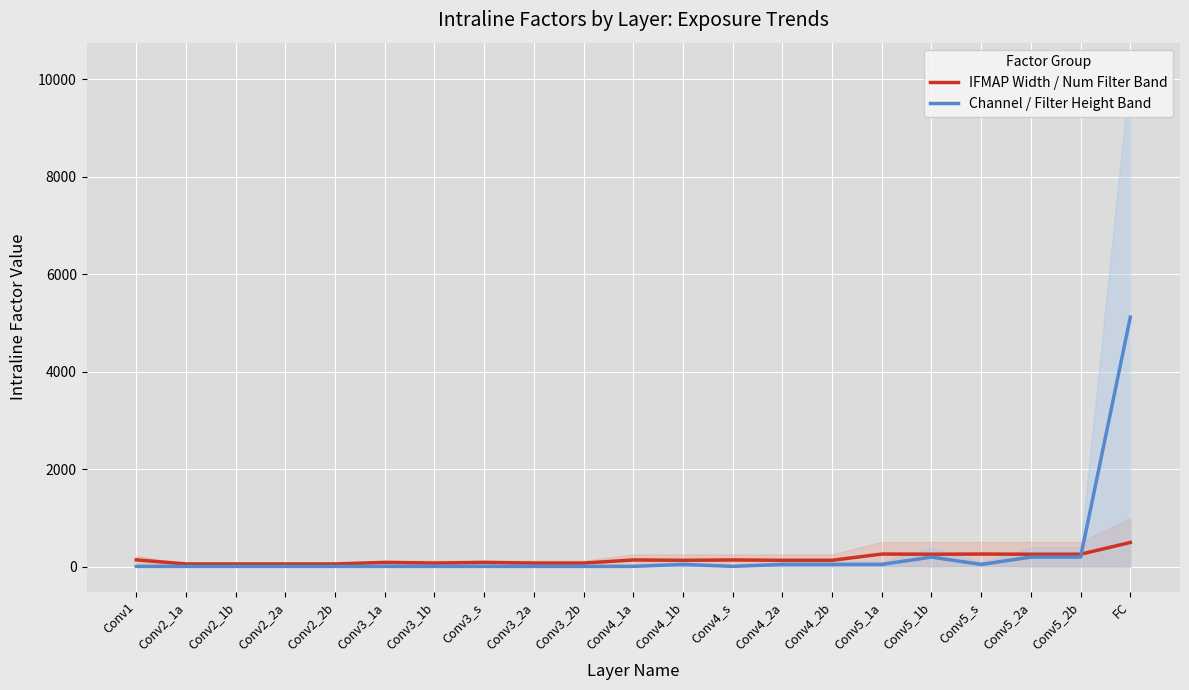

How many interior local peaks does the Channel / Filter Height Band series have?

2